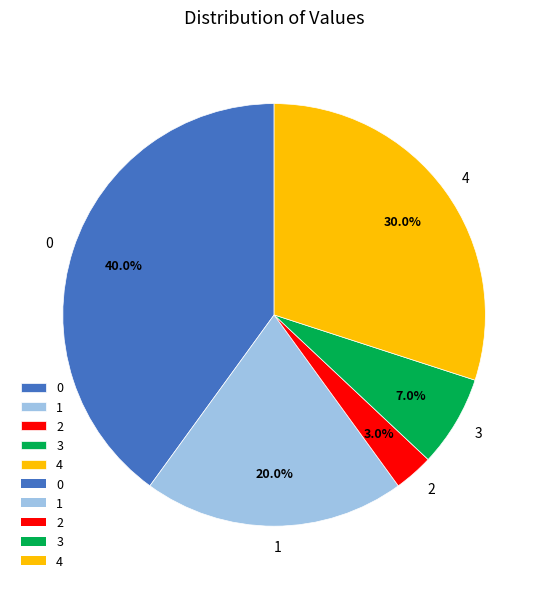

Which has a higher value, 3 or 4?

4